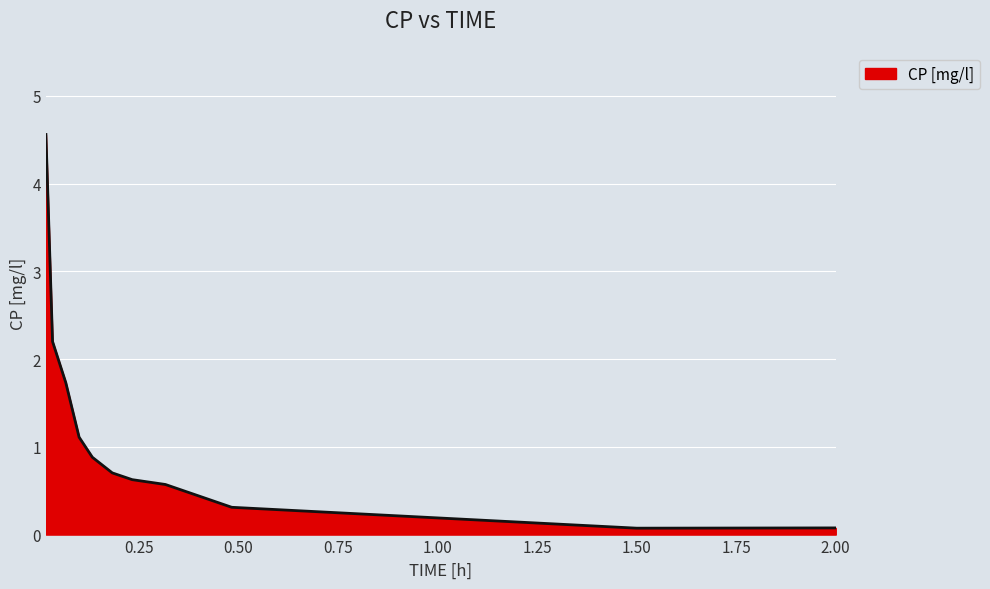

Does the chart have visible grid lines?

Yes